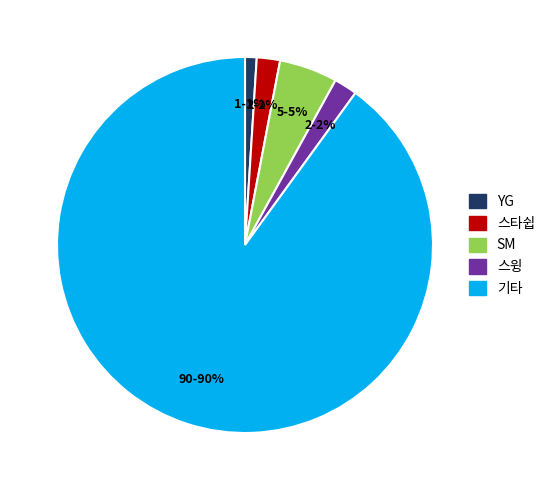

To the nearest percent, what is the average slice percentage?

20%